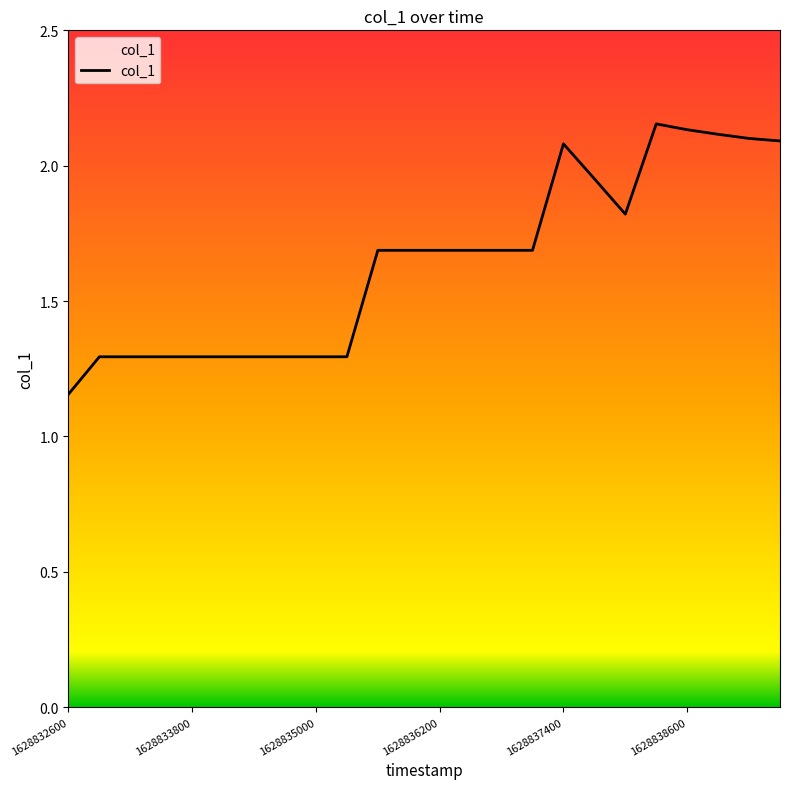

What is the sum of all values?

39.4